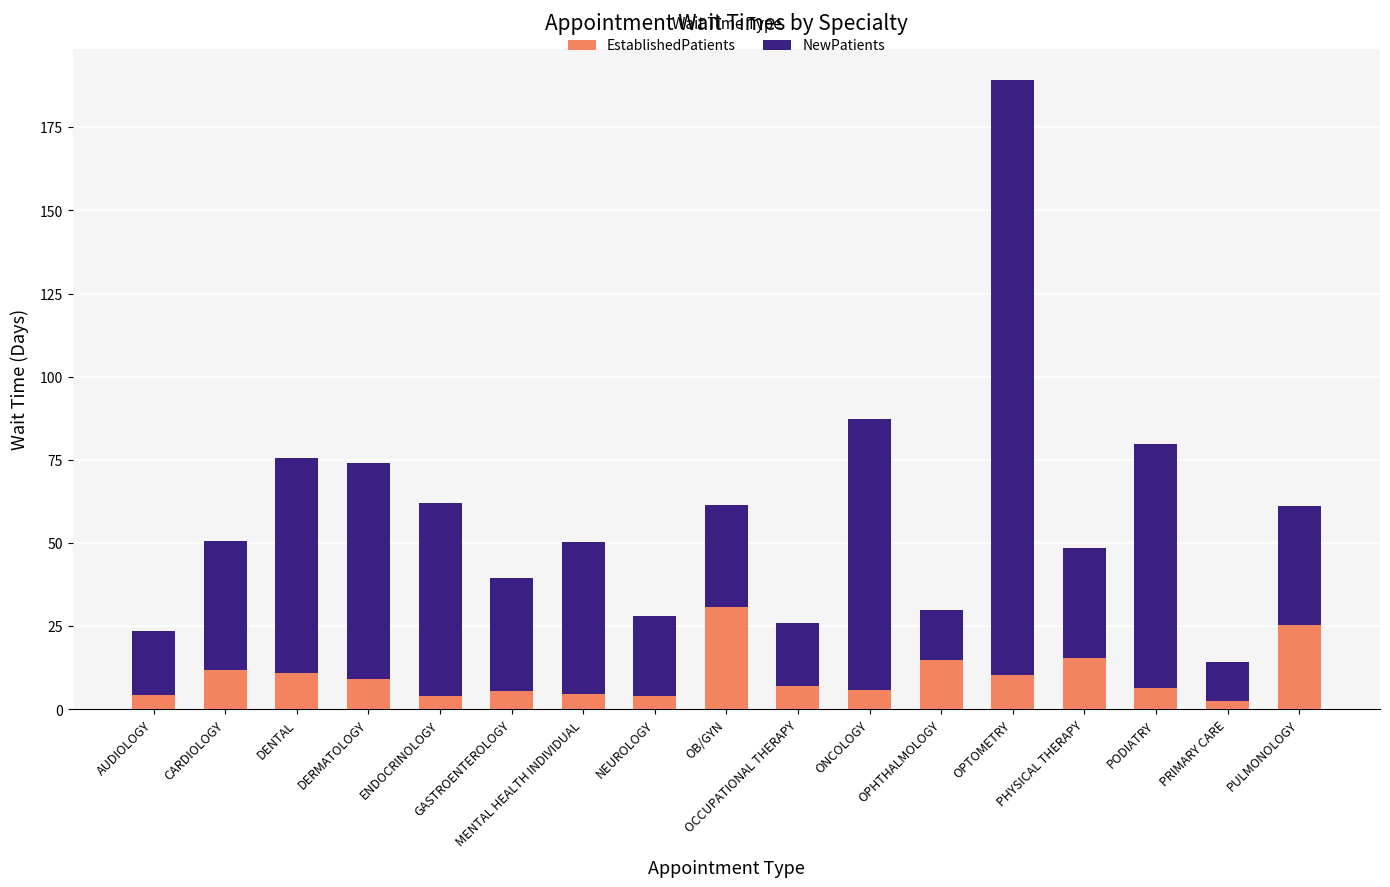

What value does the EstablishedPatients series have at CARDIOLOGY?

11.7